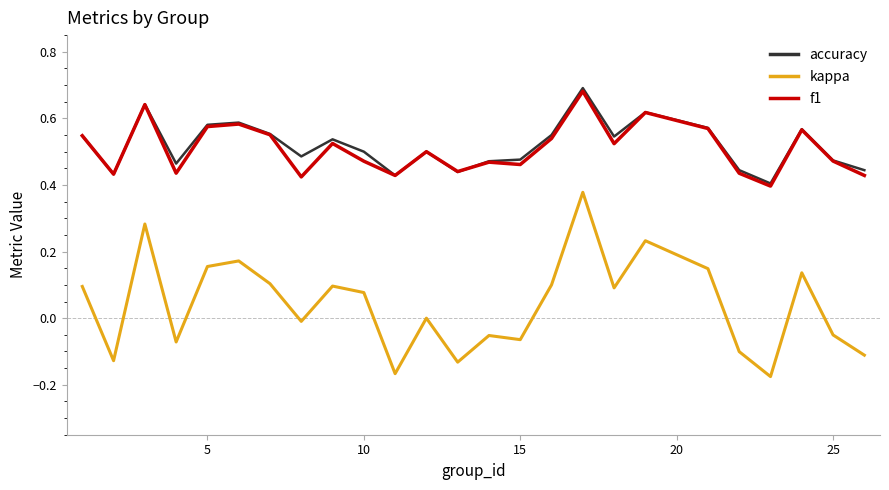

Is this an area chart (filled region under the line)?

No